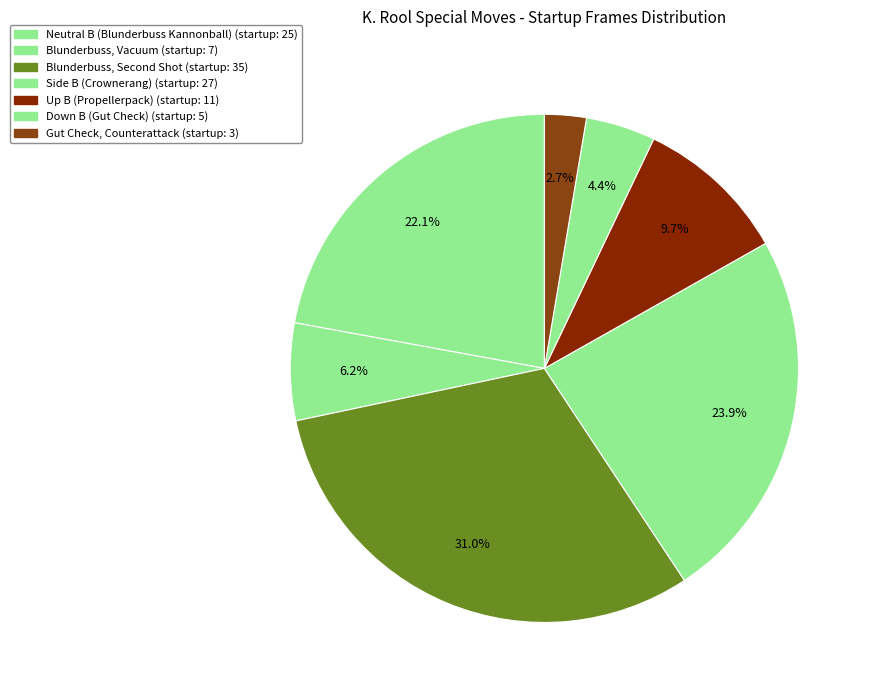

To the nearest percent, what is the difference between the largest and smallest slice percentages?

28%